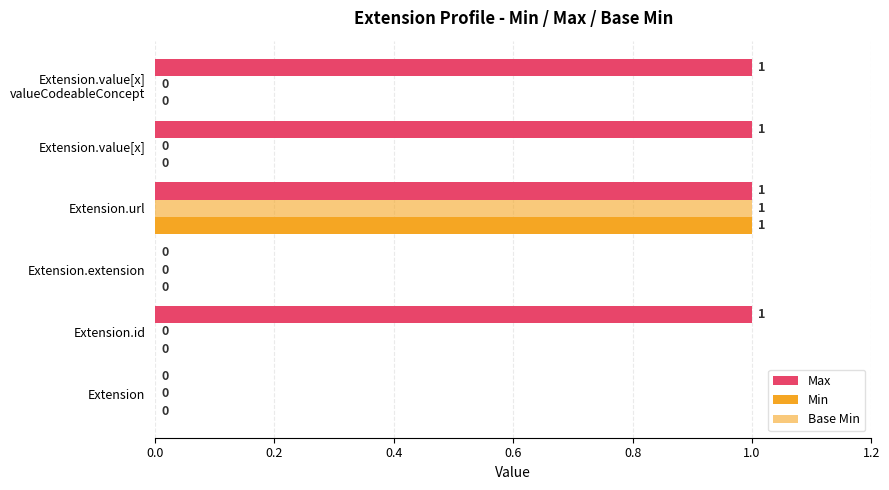

Count the Max values in the range 0 to 1.

6